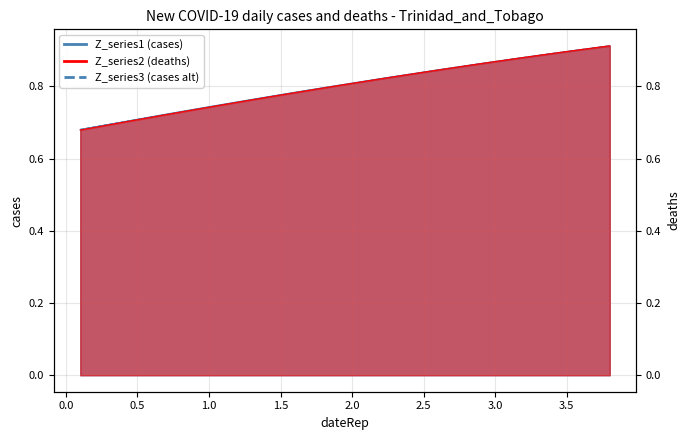

How many lines are shown in the chart?

3